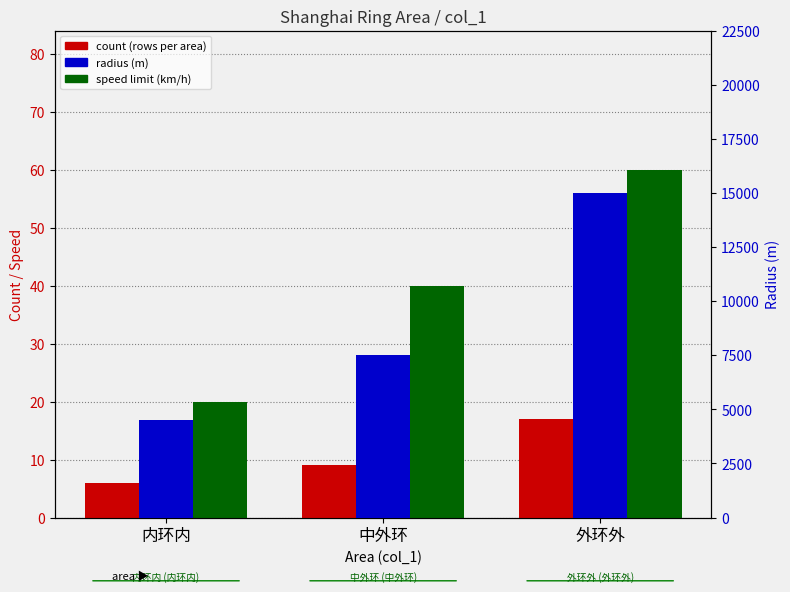

Reading left to right, what are all the values shown in this chart?

count: 内环内=6	中外环=9	外环外=17
speed: 内环内=20	中外环=40	外环外=60
radius: 内环内=4500	中外环=7500	外环外=15000